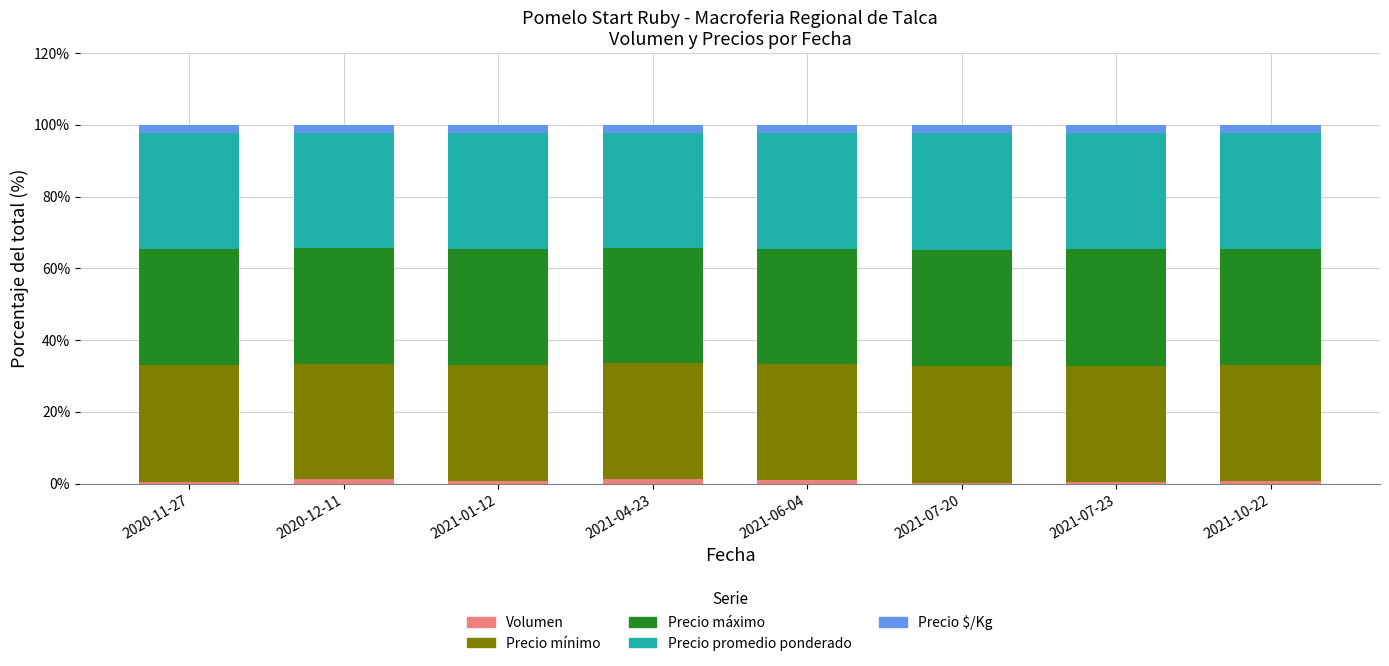

What are all the series names shown in the legend?

Volumen, Precio mínimo, Precio máximo, Precio promedio ponderado, Precio $/Kg